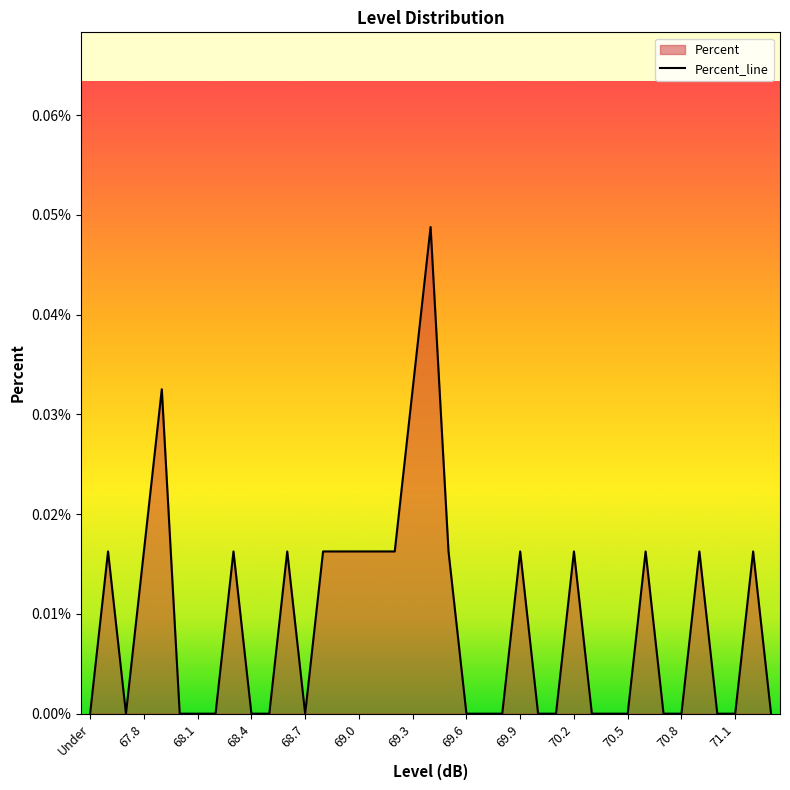

The value at 69.7 is 0.0. True or false?

True